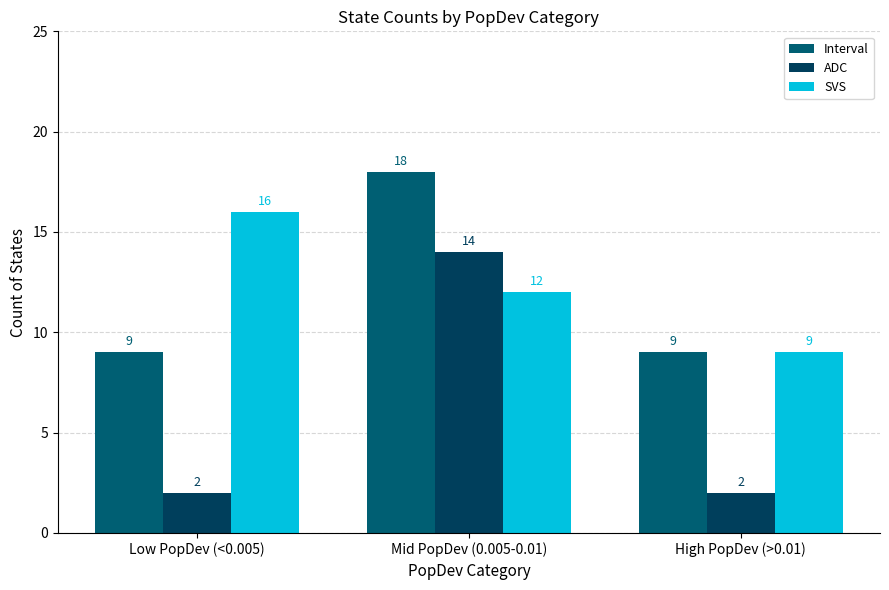

True or false: ADC has a value of 14 at Mid PopDev (0.005-0.01).

True